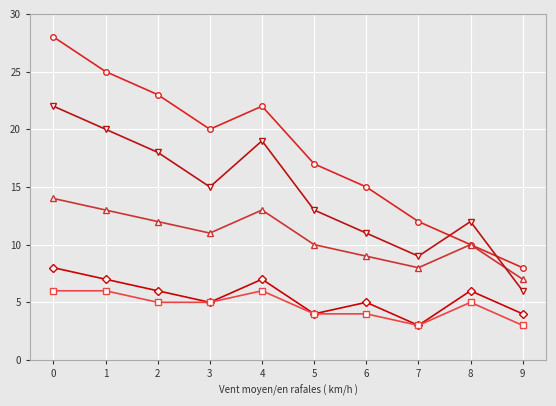

What is the total value across all series at 1?

71